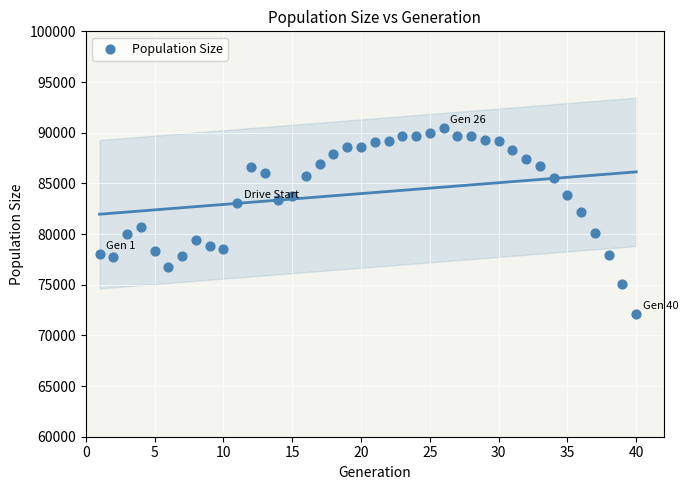

What is the range of X values (max minus min)?

39